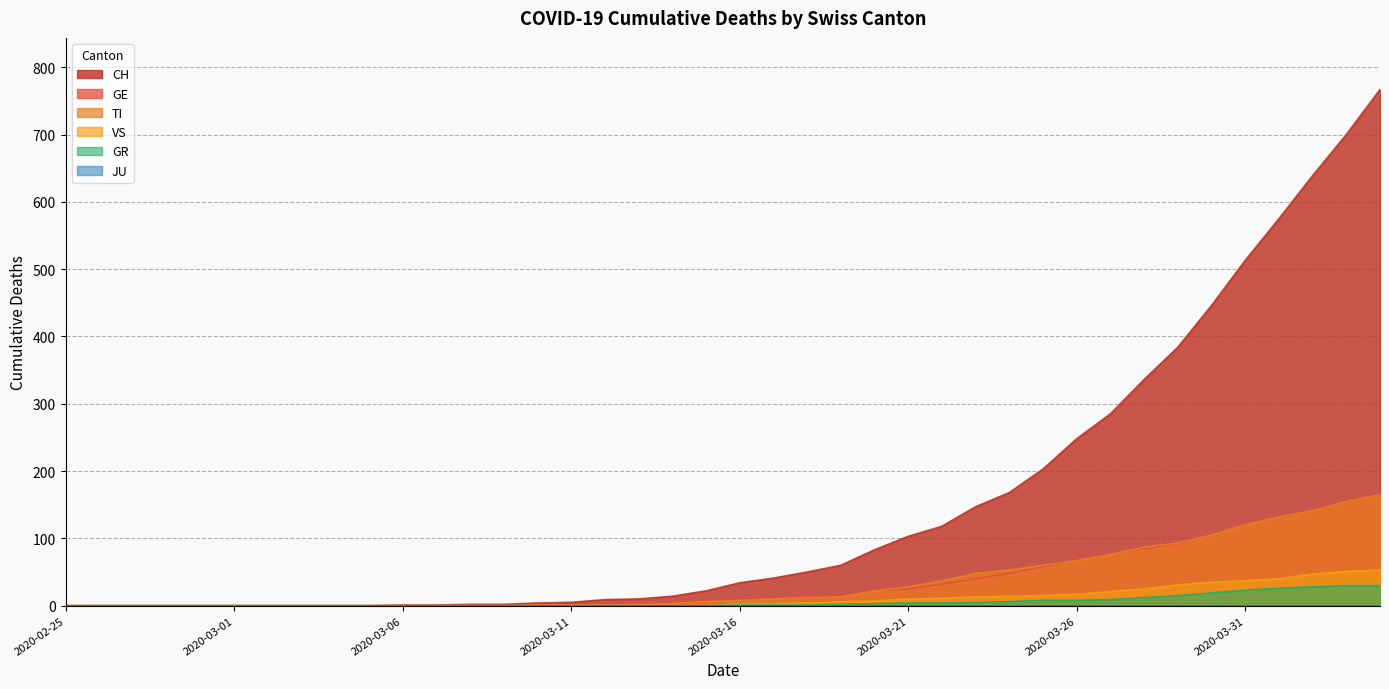

Reading left to right, extract all data points from this chart.

CH: 0	0	0	0	0	0	0	0	0	0	1	1	2	2	4	5	9	10	14	22	34	41	50	60	83	103	118	147	168	203	248	285	336	384	446	513	575	639	700	767
GE: 0	0	0	0	0	0	0	0	0	0	0	0	0	0	1	1	2	5	6	7	9	11	14	15	23	25	32	40	48	58	68	77	85	92	106	121	132	141	155	165
TI: 0	0	0	0	0	0	0	0	0	0	0	0	0	0	1	1	1	2	3	6	8	10	12	13	22	28	37	48	53	60	67	76	87	93	105	120	132	141	155	165
VS: 0	0	0	0	0	0	0	0	0	0	0	0	0	0	0	0	0	0	0	0	3	3	4	6	7	10	11	13	14	15	17	21	25	31	35	37	40	47	51	53
GR: 0	0	0	0	0	0	0	0	0	0	0	0	0	0	0	0	0	0	0	0	1	1	1	2	3	4	4	5	6	8	8	9	12	15	19	23	26	28	30	30